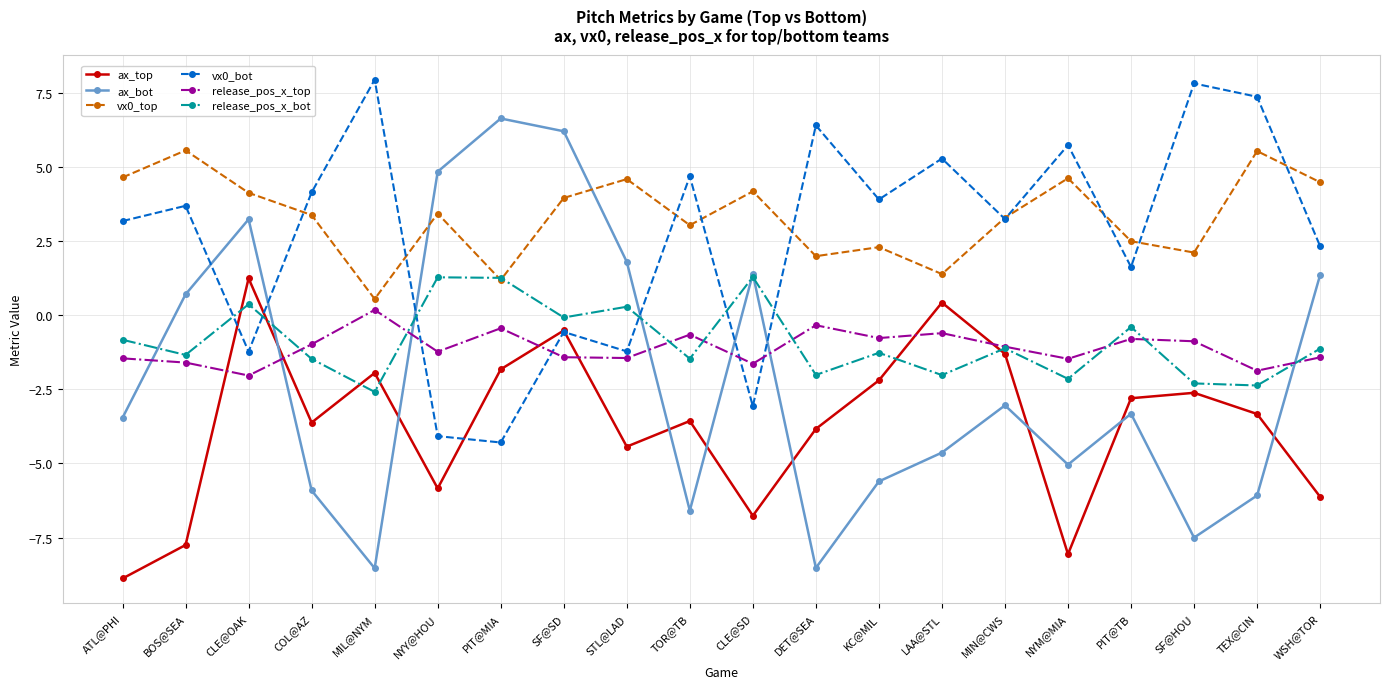

True or false: ax_top and vx0_top intersect in this chart.

False